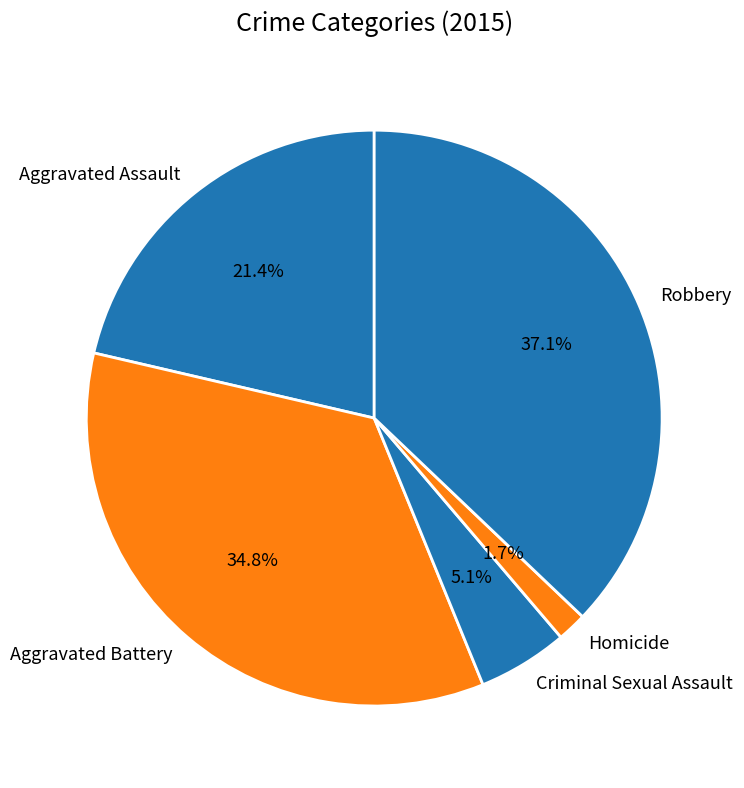

How much of the chart is everything except Robbery?

62.9%